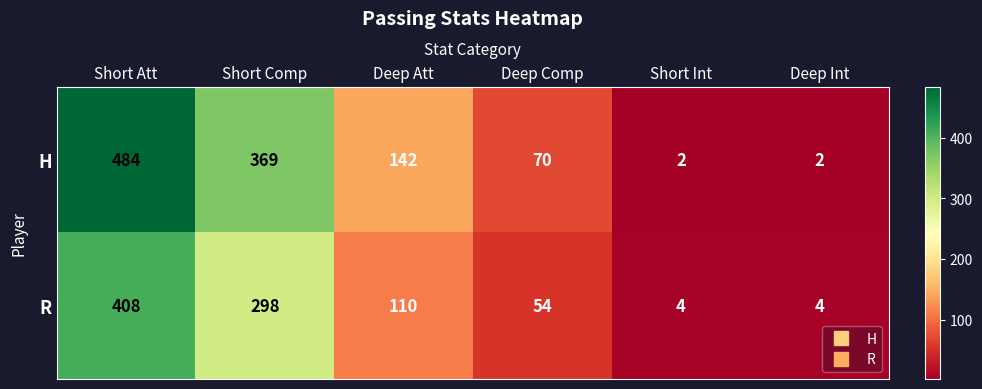

What value does the R series have at Short Comp?

298